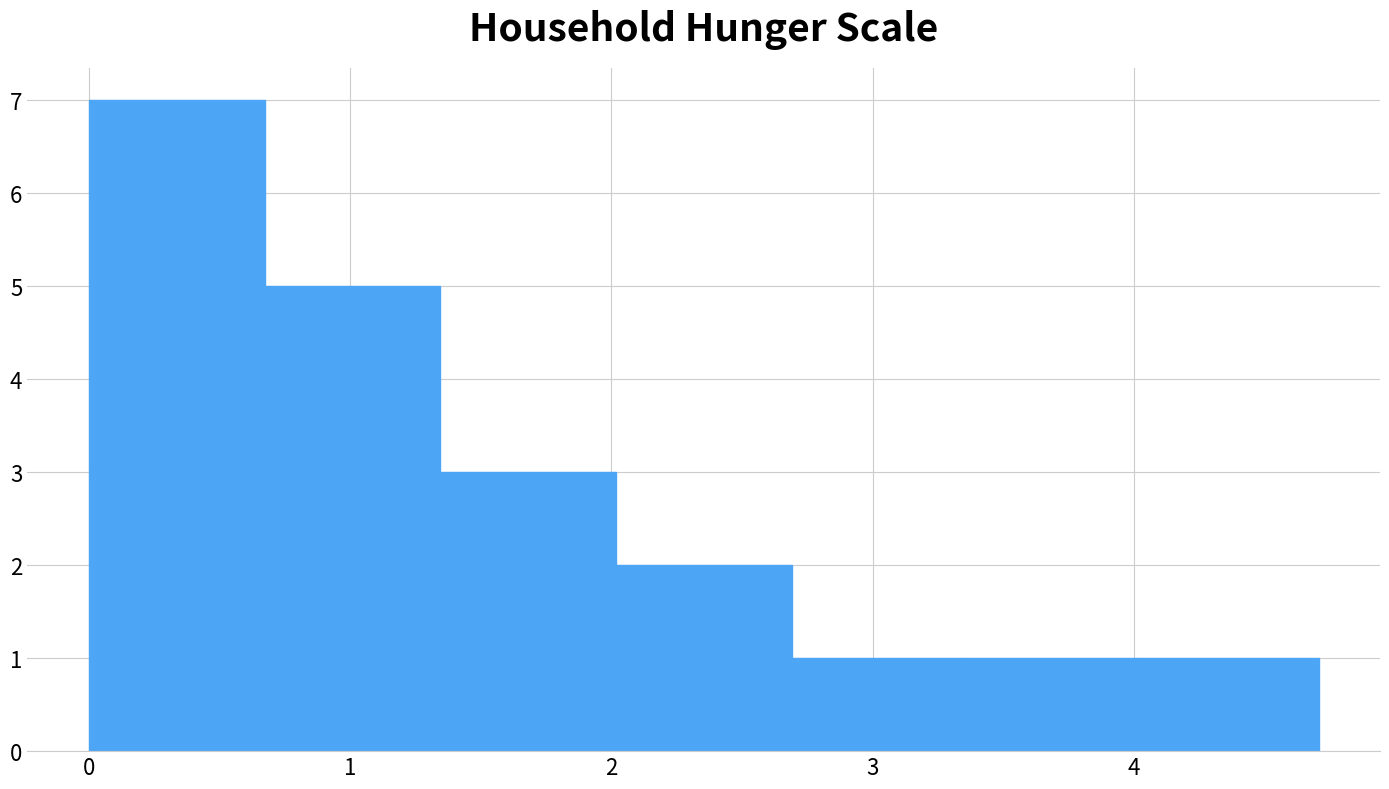

How tall is the bar that spans 2.7 to 3.4 on the x-axis? Neither the bar edges nor the heights are printed on the chart, so give them approximately, as read against the axes.

1